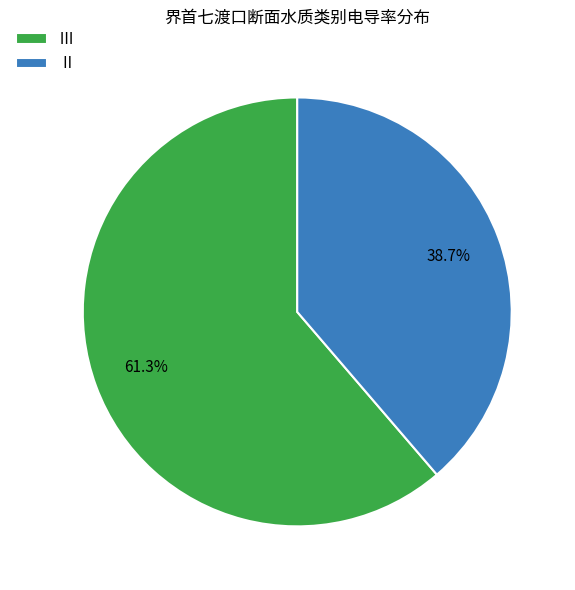

Which slice is the largest?

Ⅲ